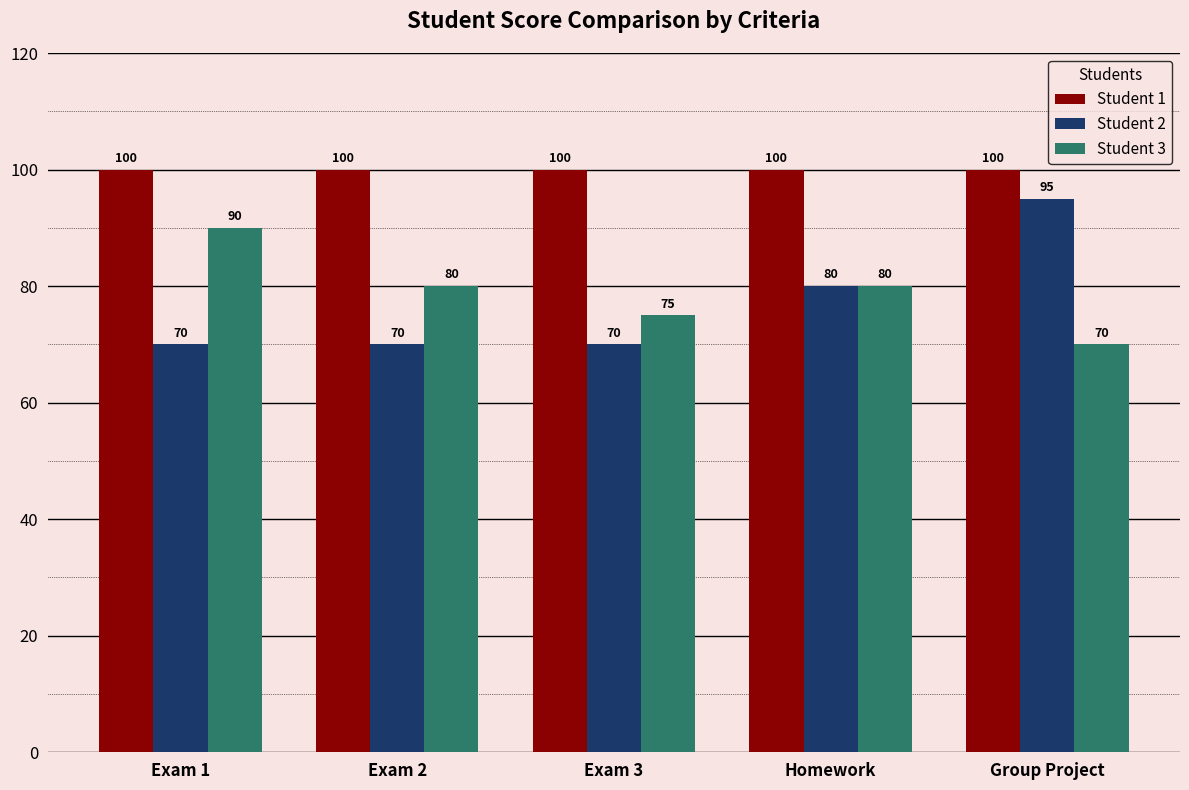

Is it true that Student 3 equals 114 at Homework?

False